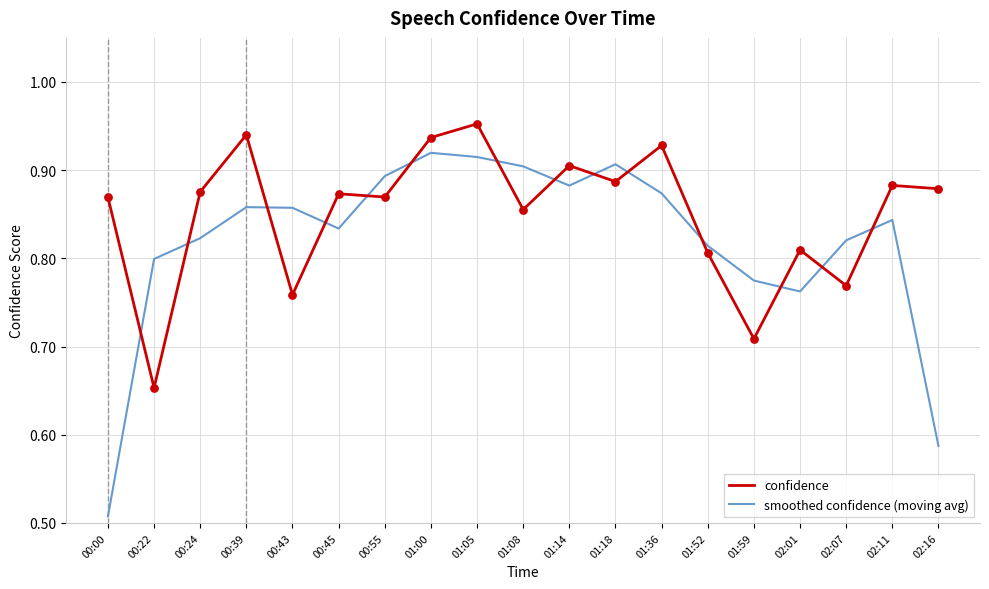

What are all the series names shown in the legend?

confidence, smoothed confidence (moving avg)